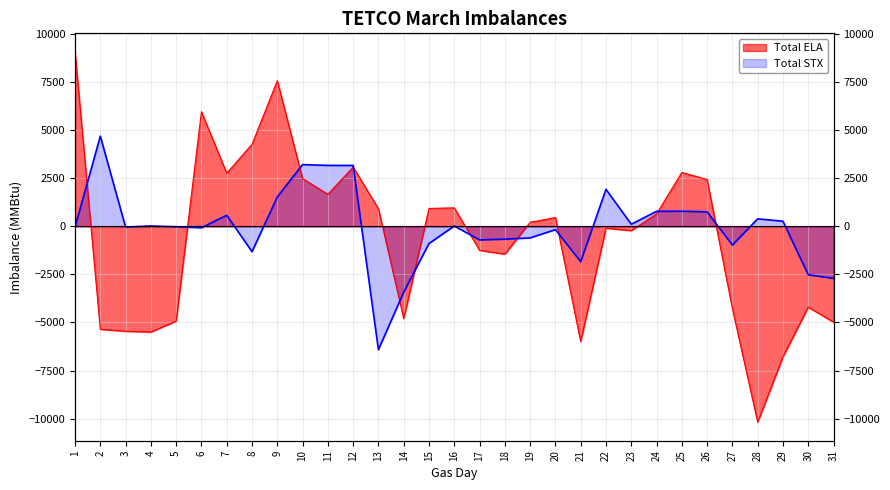

Rank the series by their maximum value, from lowest to highest.

Total STX, Total ELA